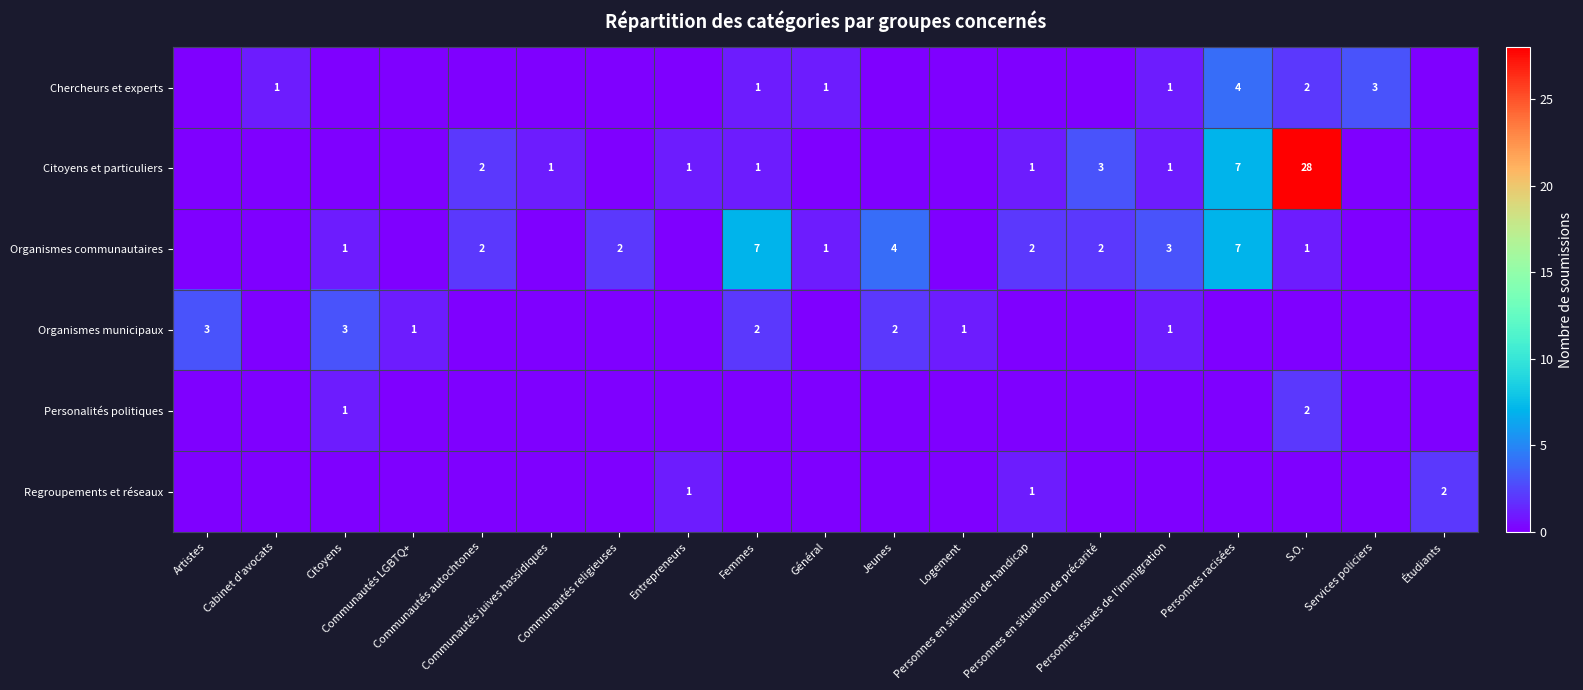

Is the value of Organismes communautaires at Cabinet d'avocats greater than the value of Personalités politiques at Logement?

No